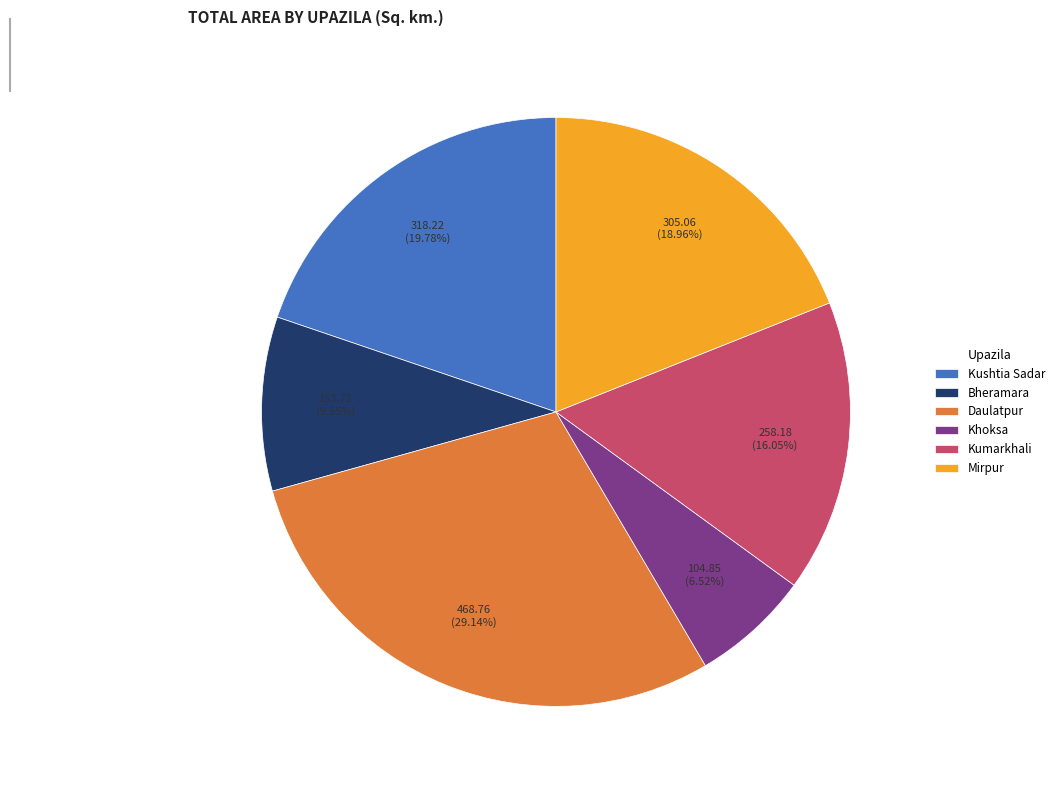

To the nearest percent, what percentage of the pie is Daulatpur?

29%